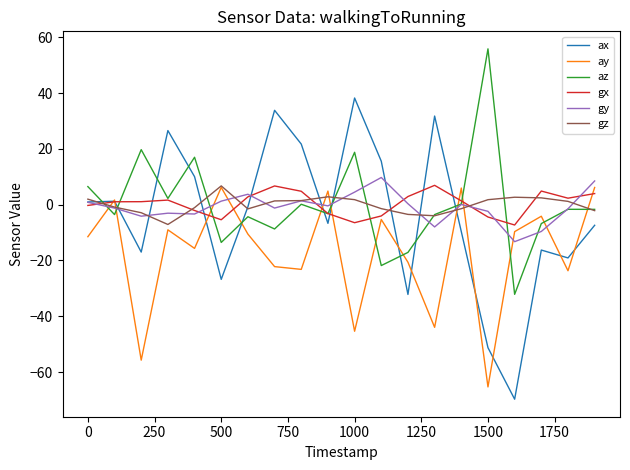

What is the highest value of the gz series?

6.7